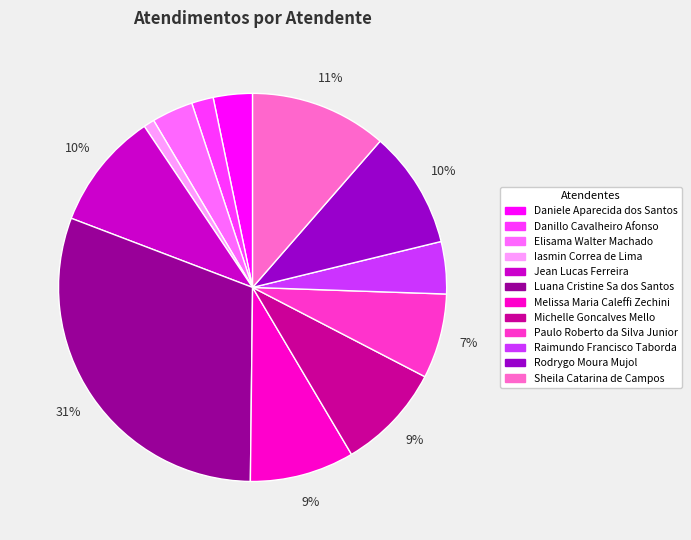

Which slice is the smallest?

Iasmin Correa de Lima